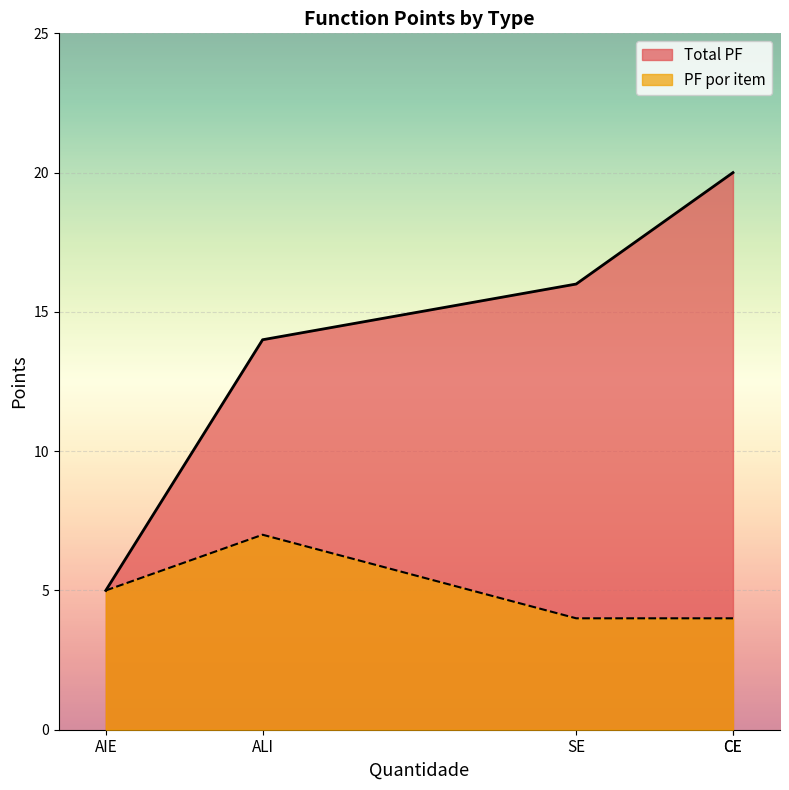

Which category has the highest value in the PF por item series?

ALI